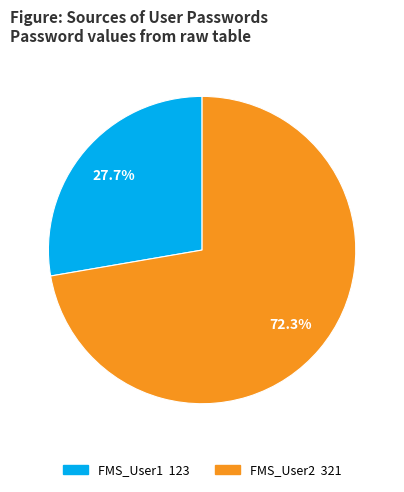

Is it true that FMS_User2 is 59% of the pie?

False